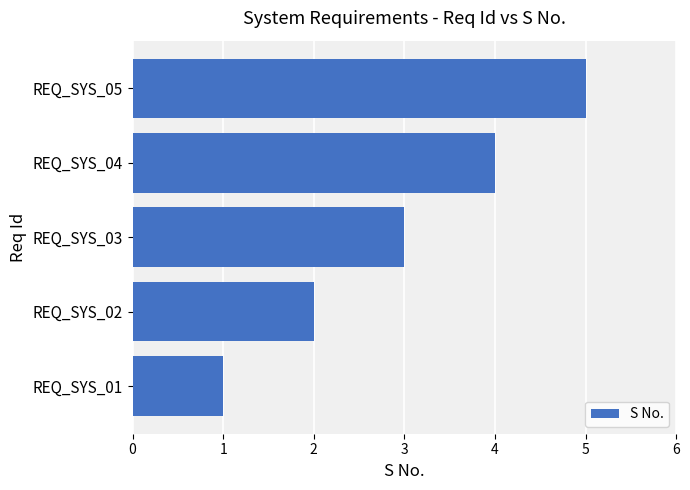

Is it true that the value at REQ_SYS_01 is 0?

False